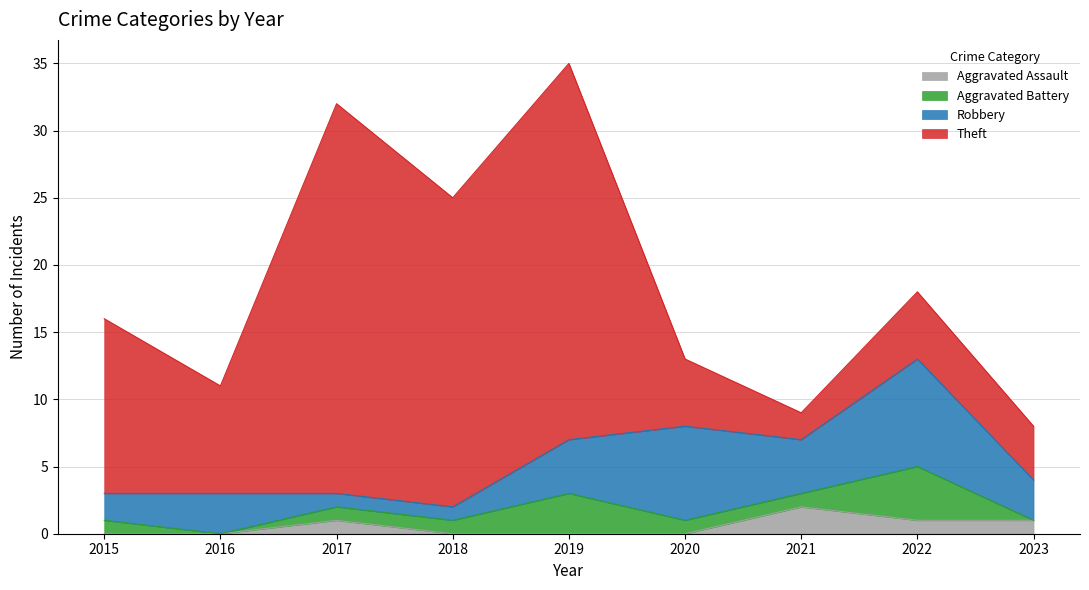

What is the maximum value shown in the chart?

29